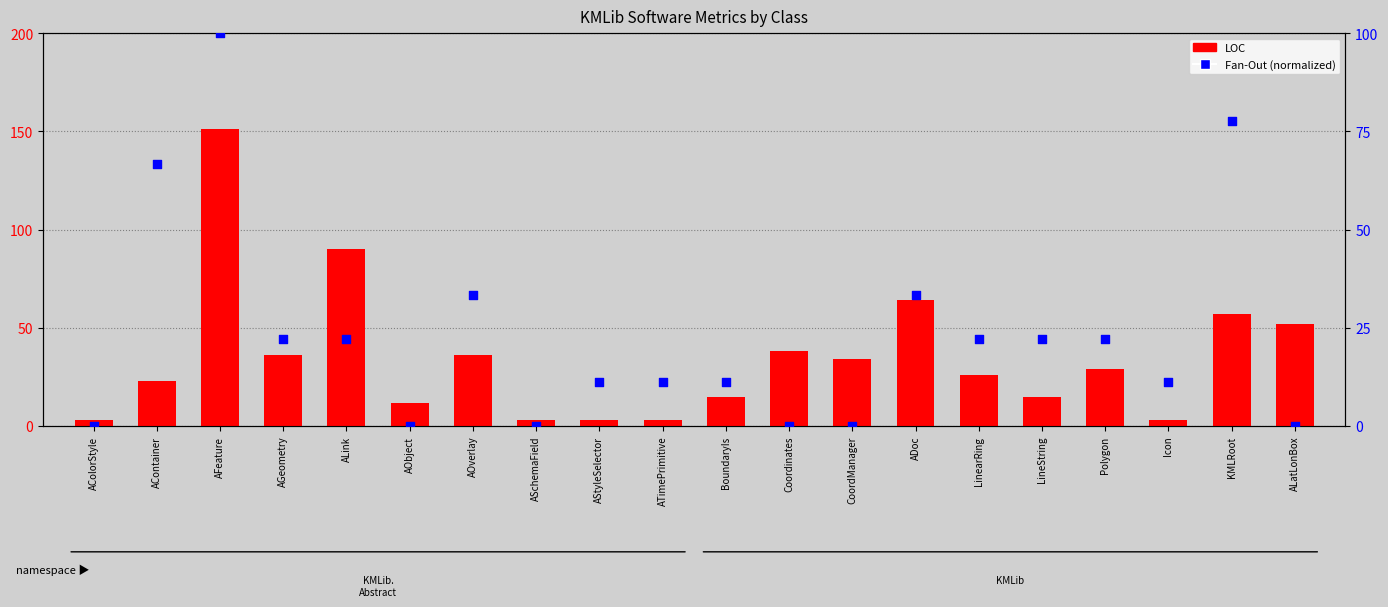

Which series contains the lowest Y value?

Fan-Out (normalized)